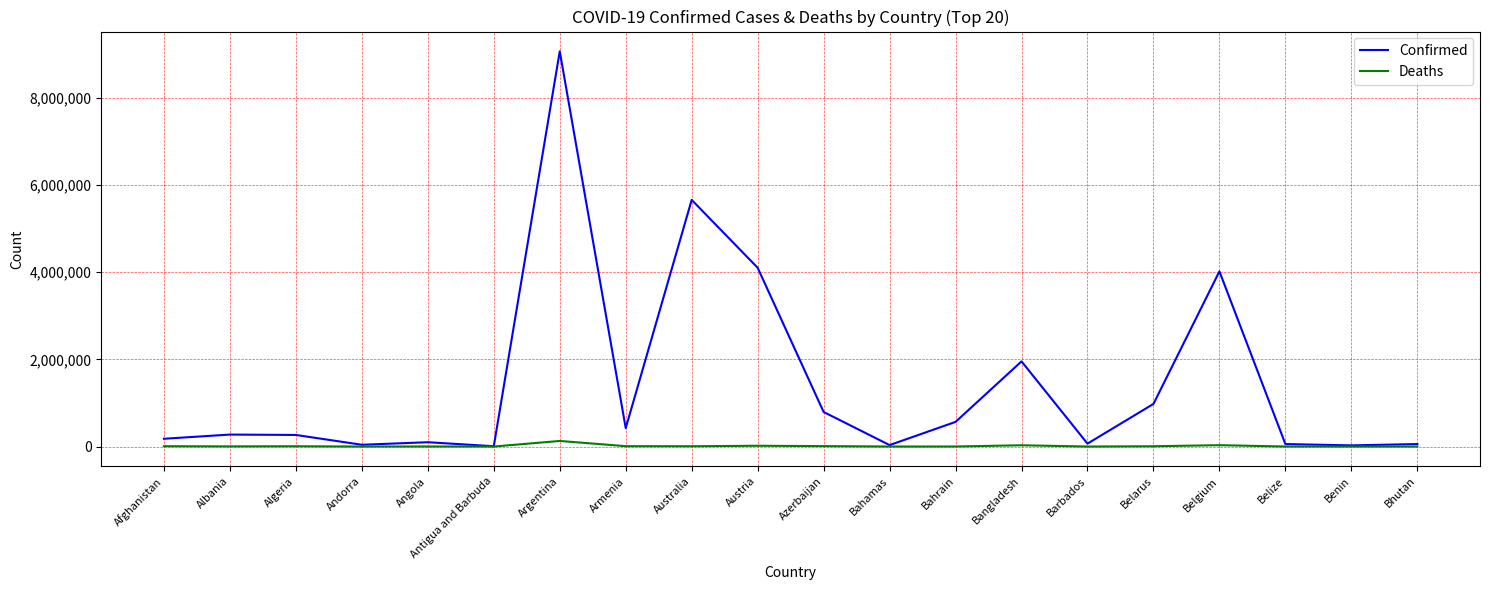

Which series has the largest range (max minus min)?

Confirmed